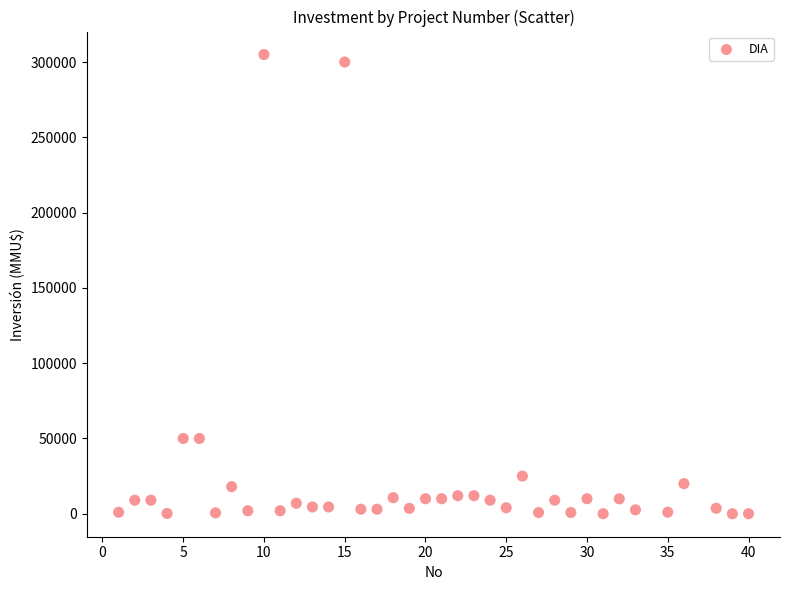

What is the range of X values (max minus min)?

39